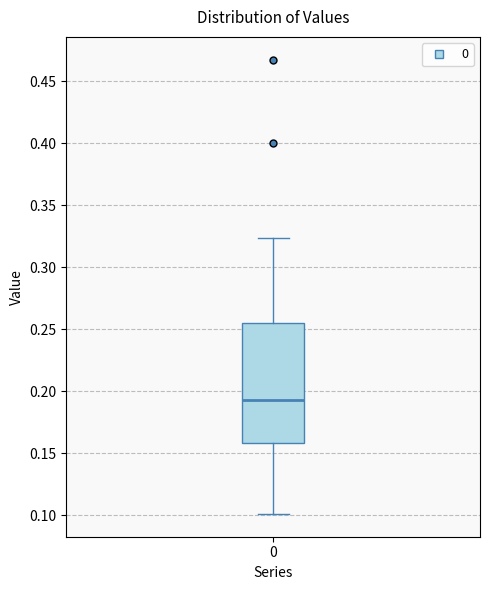

Transcribe this box plot: give where the median line is, the range the box spans, and where the two whiskers end, as read against the y-axis. The values are not printed on the chart, so give them approximately, as read against the axis.

median 0.195, box 0.160 to 0.255, whiskers 0.100 to 0.325